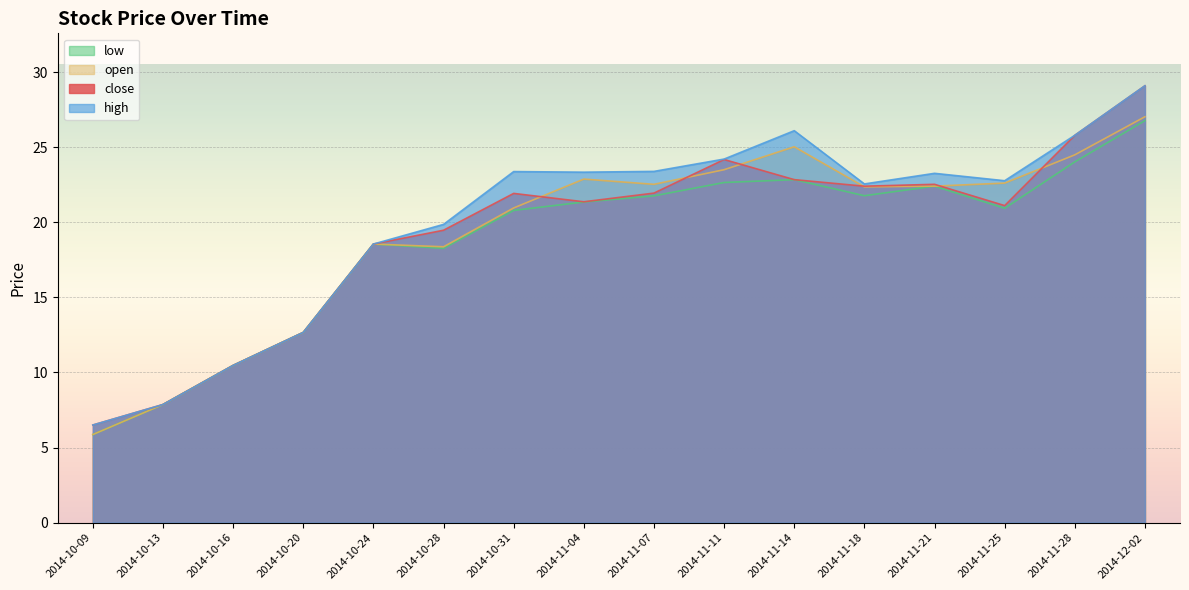

What is the difference between the highest and lowest values at 2014-11-14?

3.3